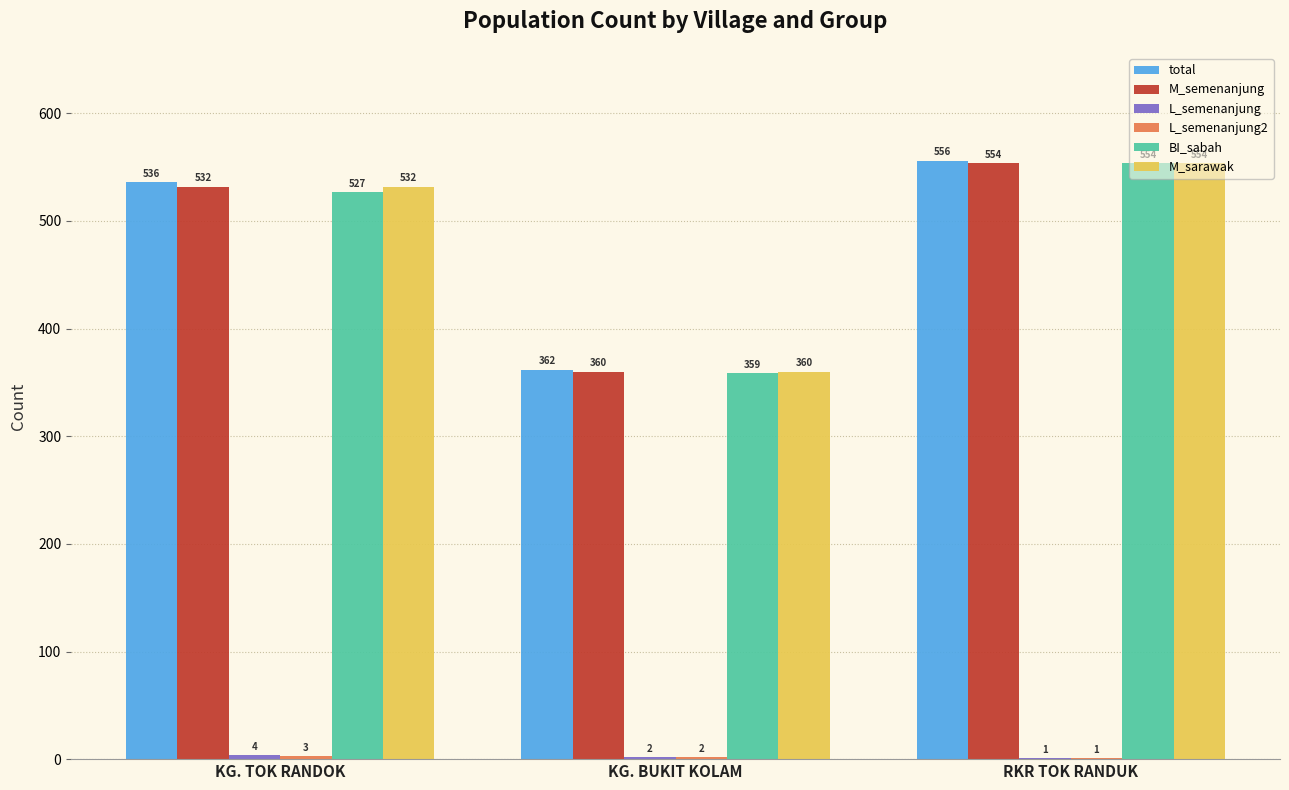

Read the M_semenanjung value at RKR TOK RANDUK, to the nearest 50.

550